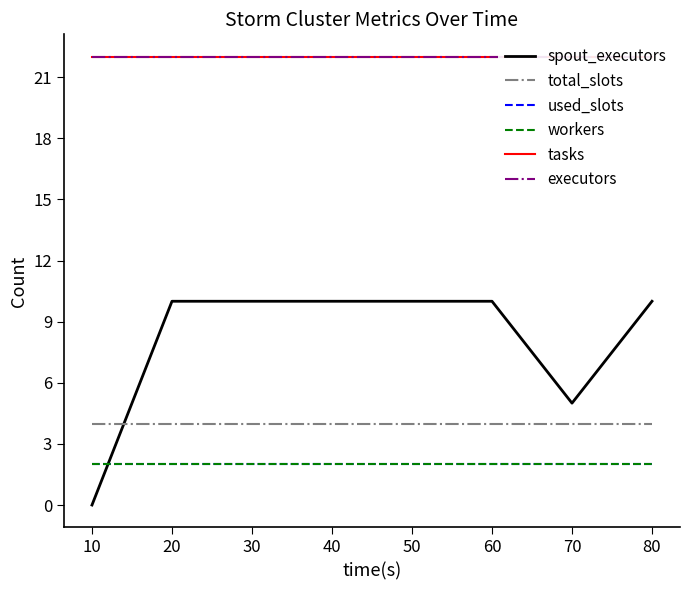

How many categories are shown in the chart?

8